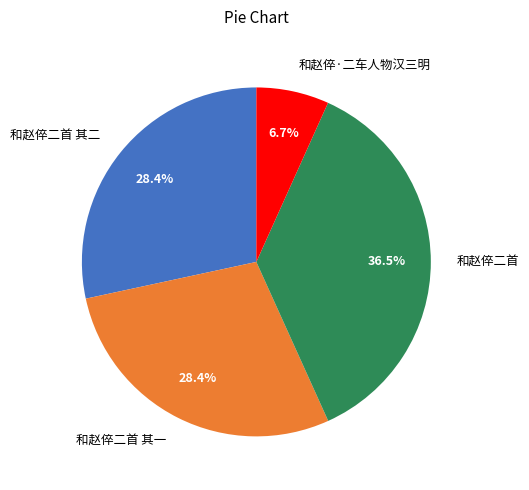

The 和赵倅·二车人物汉三明 slice represents 16% of the pie. True or false?

False